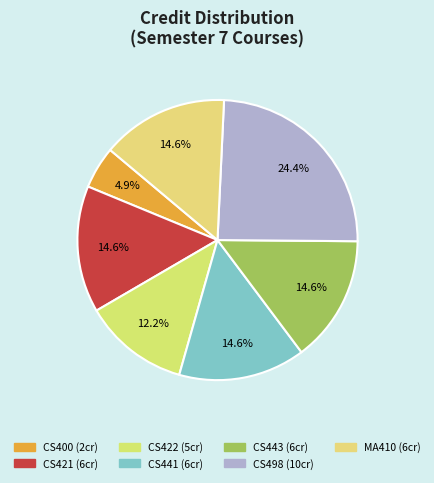

What is the smallest slice in the pie chart?

CS400